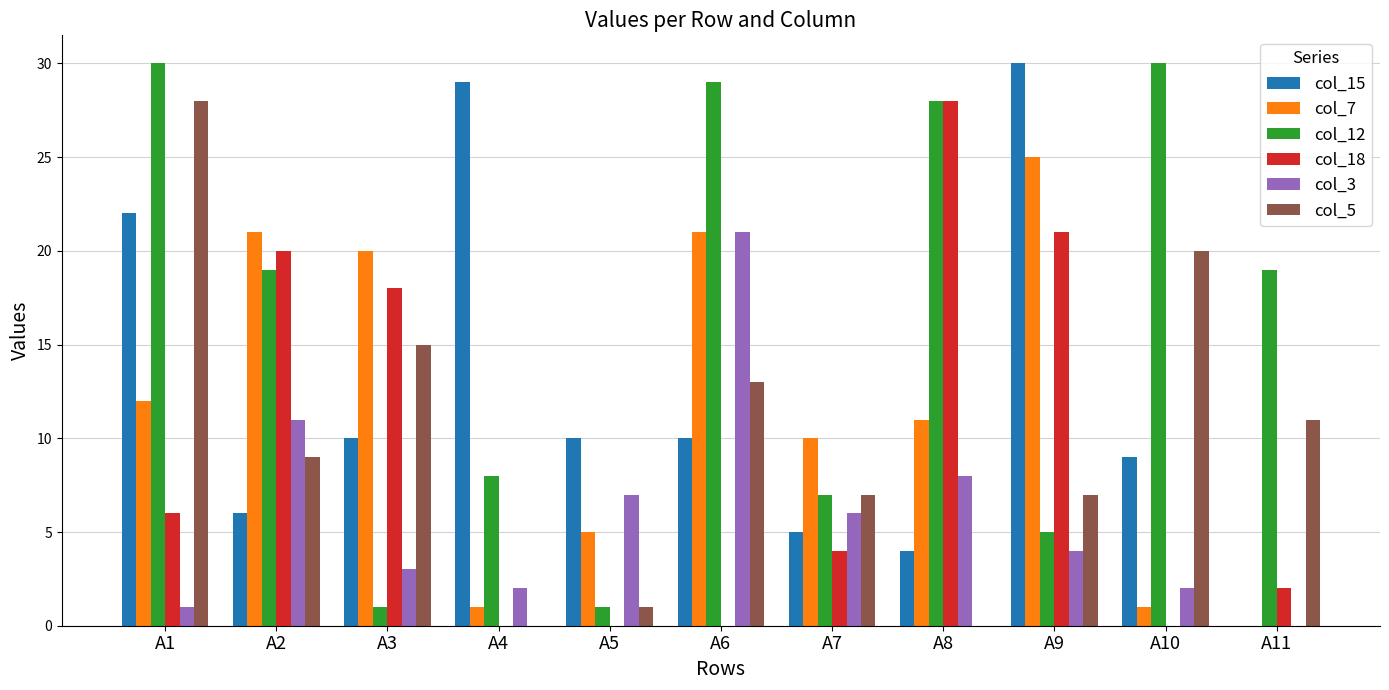

What is the approximate value of col_3 at A6, to the nearest 10?

20